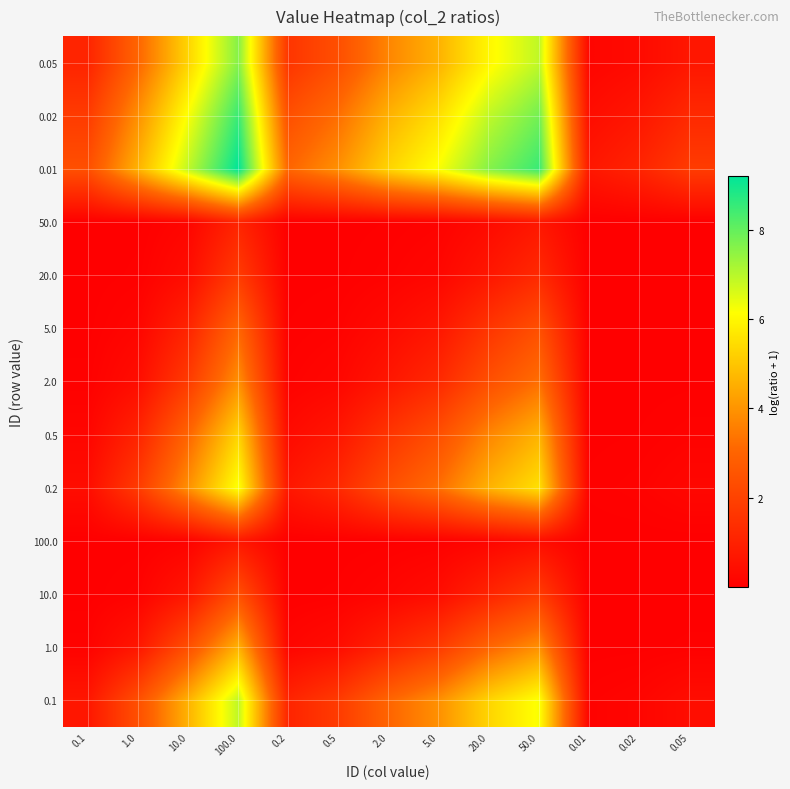

List the series in order of their peak value, lowest first.

100.0, 50.0, 20.0, 10.0, 5.0, 2.0, 1.0, 0.5, 0.2, 0.1, 0.05, 0.02, 0.01